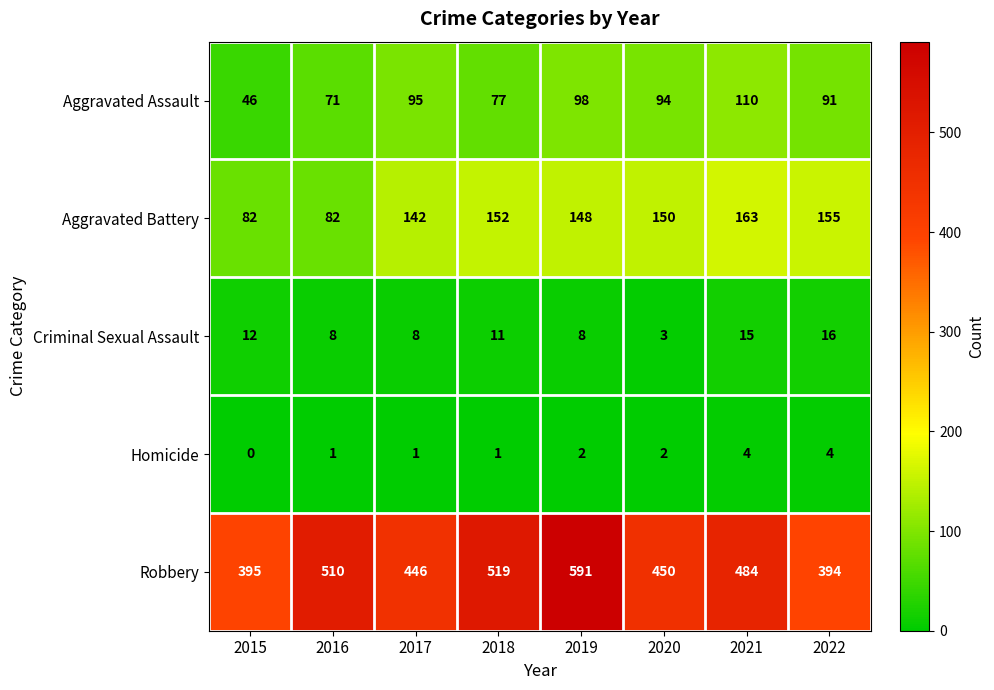

Rank the series at 2021 from highest to lowest value.

Robbery, Aggravated Battery, Aggravated Assault, Criminal Sexual Assault, Homicide